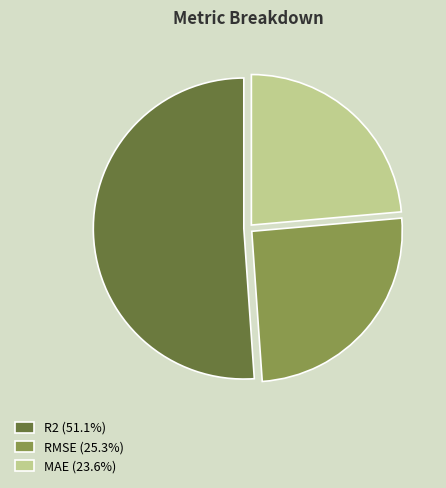

Is the sum of RMSE and MAE greater than half?

No